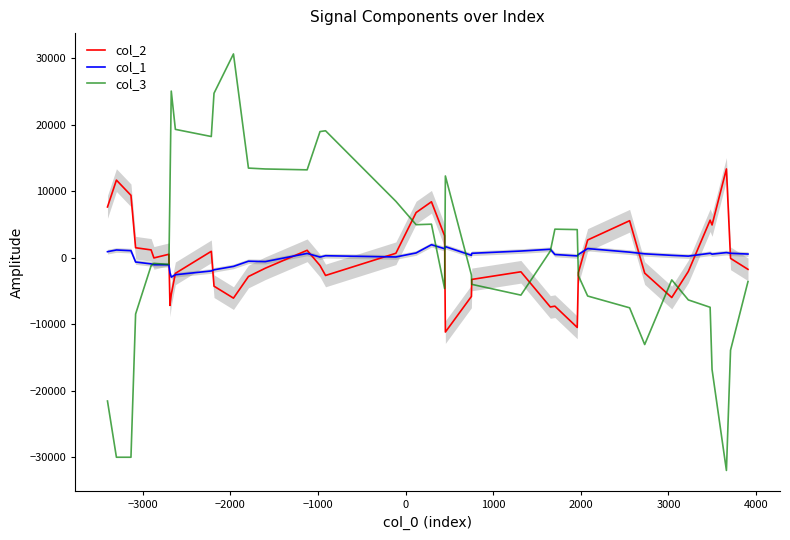

What are all the series names shown in the legend?

col_2, col_1, col_3